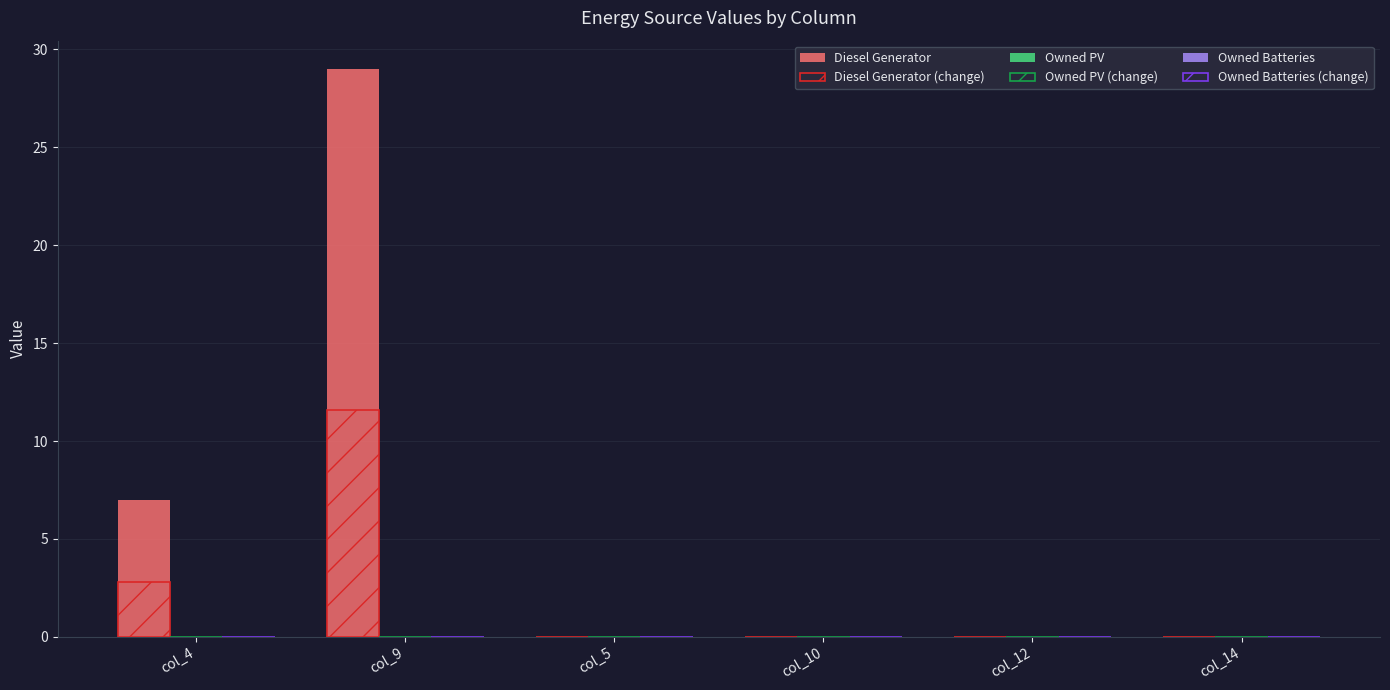

How many groups of bars are there?

6